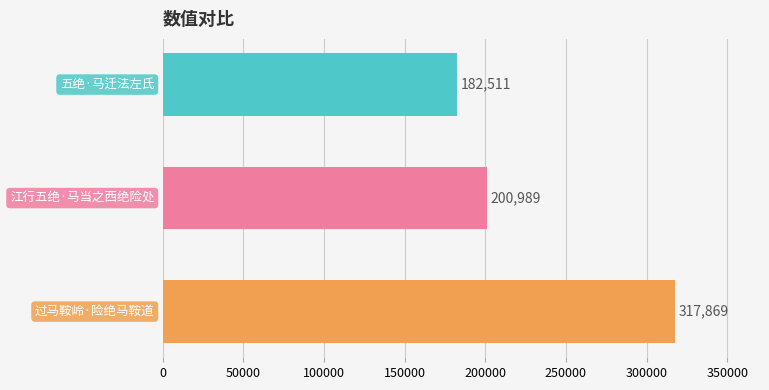

How many series are shown in this chart?

1